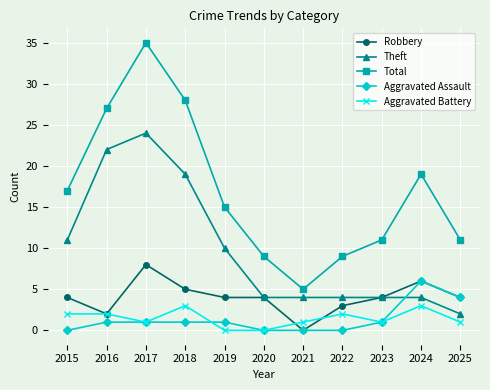

What is the difference between the maximum and minimum values in the Total series?

30